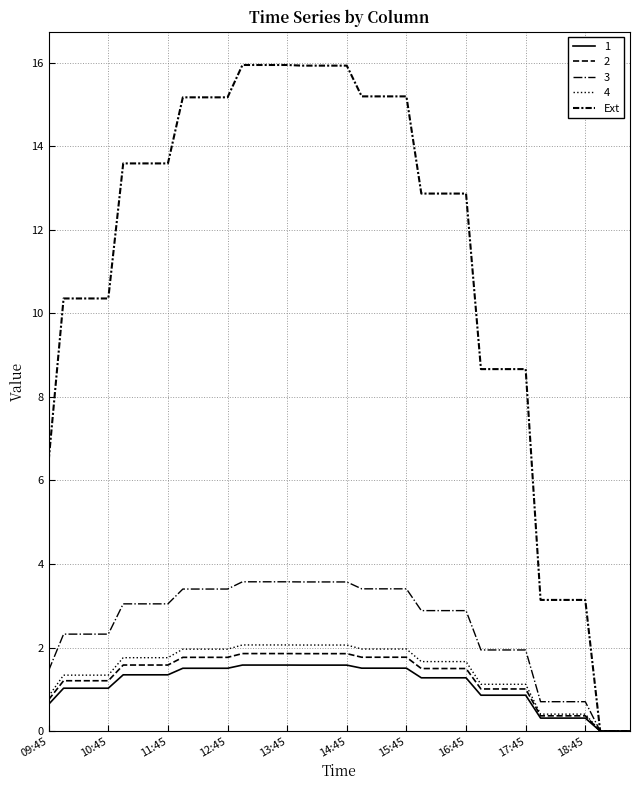

Does the chart display data point markers on the line(s)?

No